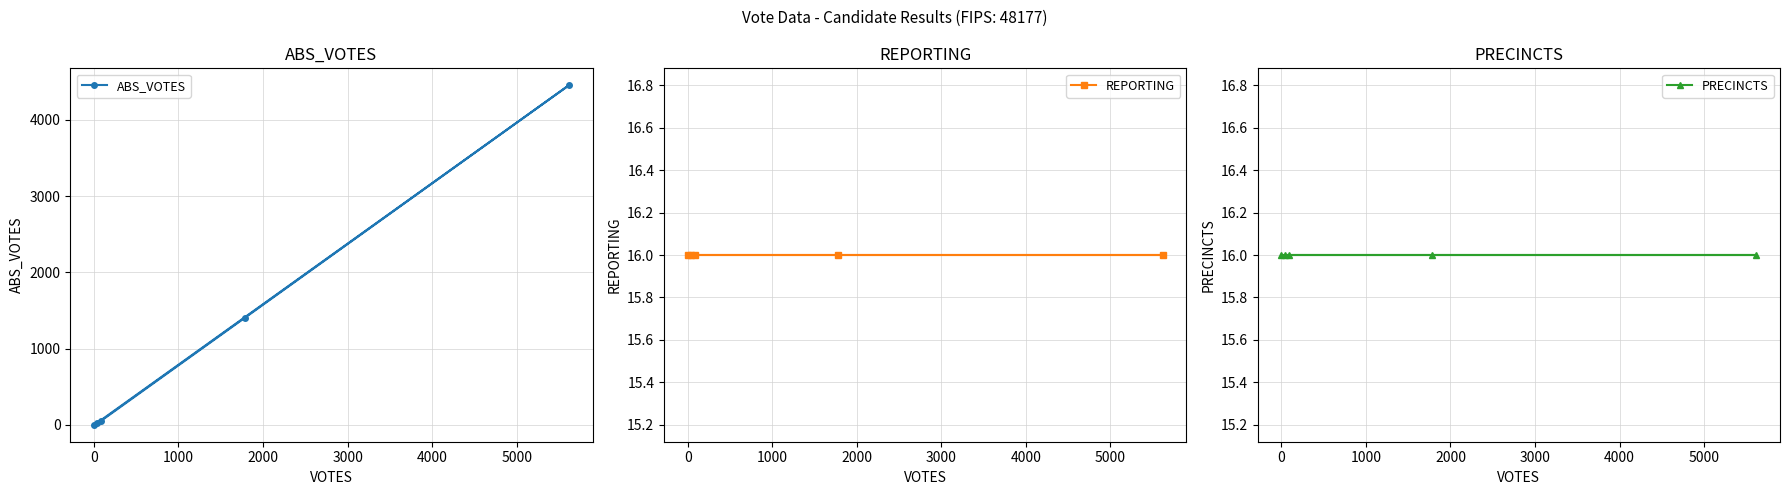

What is the maximum value for ABS_VOTES?

4454